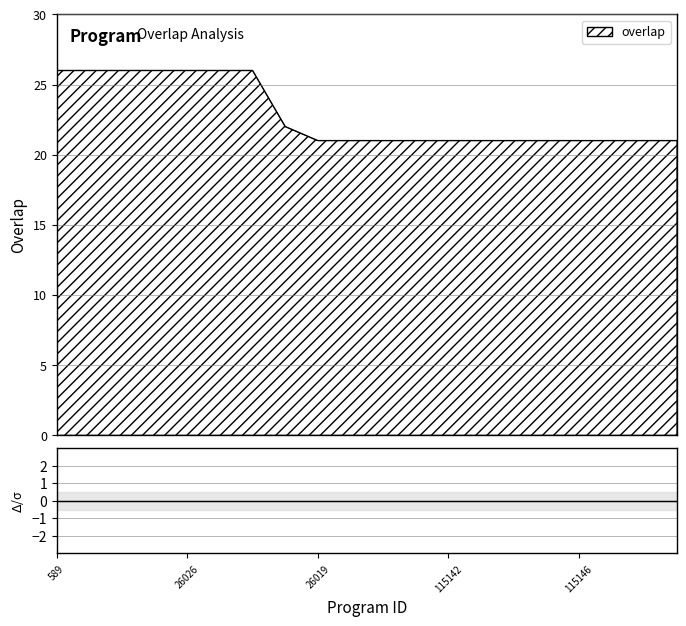

What is the change in value from 590 to 115148?

-5